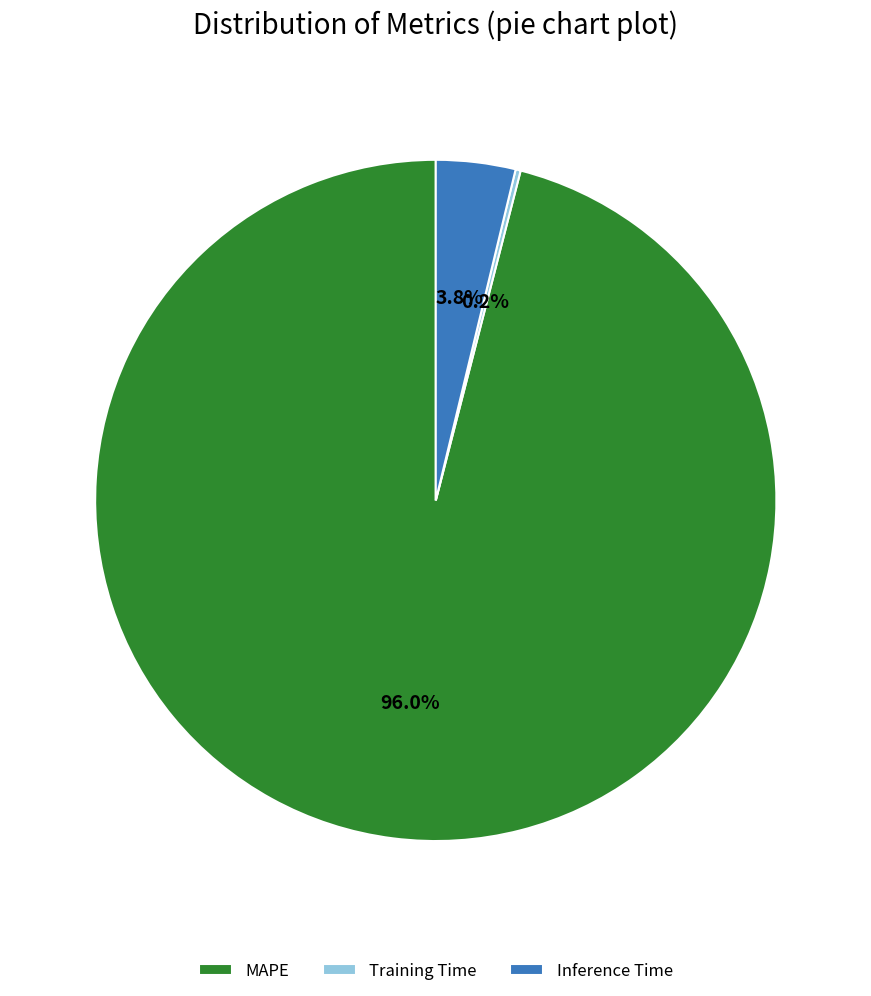

Does any single category account for the majority?

Yes